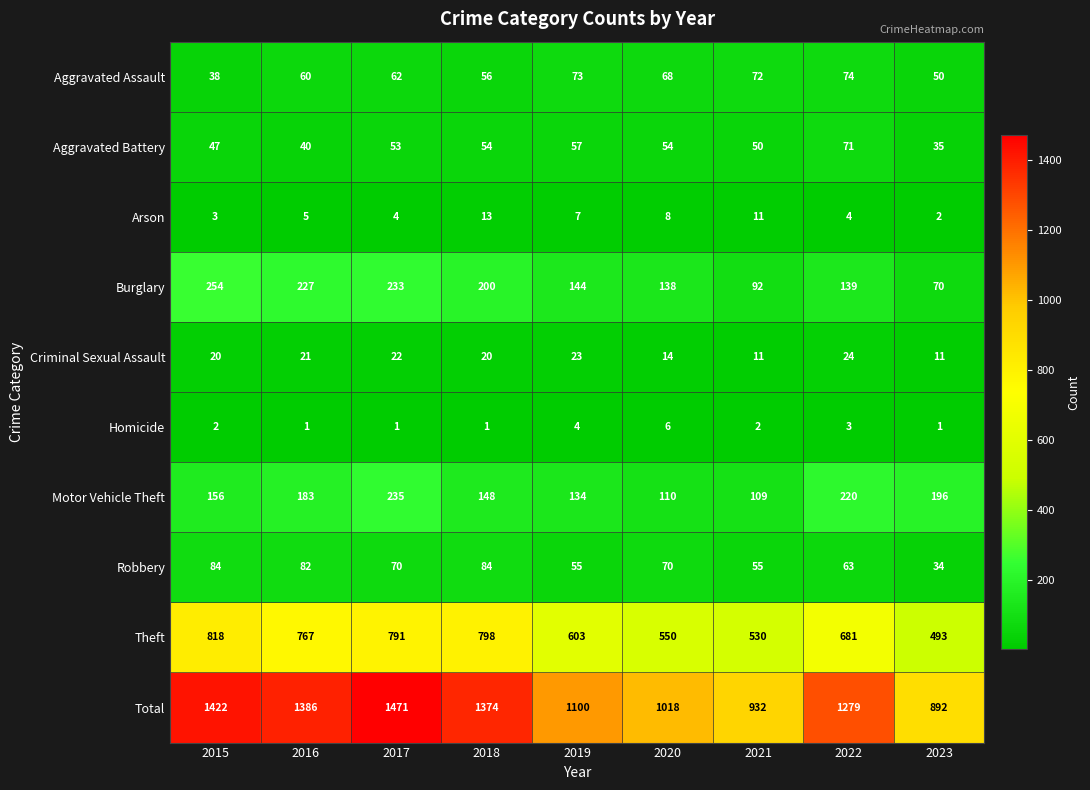

How many series are shown in this chart?

10